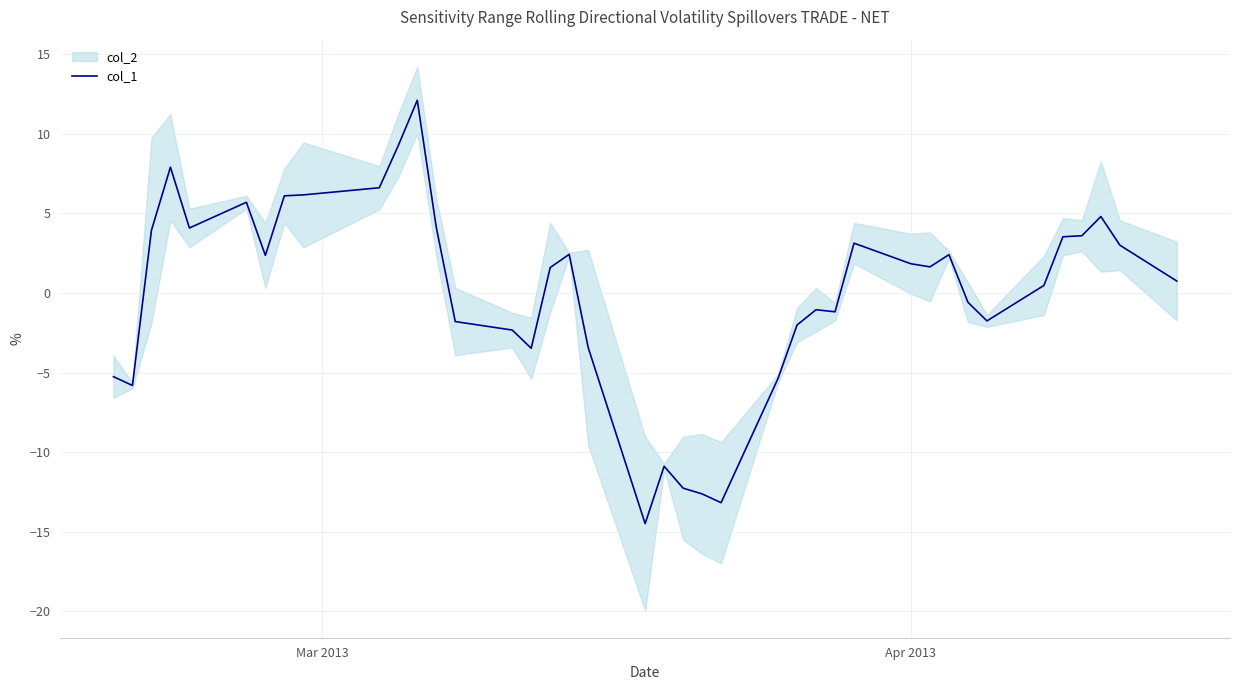

Reading left to right, extract all data points from this chart.

-5.3	-5.8	3.9	7.9	4.1	5.7	2.4	6.1	6.2	6.6	9.3	12.1	4.1	-1.8	-2.3	-3.5	1.6	2.4	-3.4	-14.5	-10.9	-12.3	-12.6	-13.2	-5.4	-2.0	-1.1	-1.2	3.1	1.8	1.6	2.4	-0.6	-1.8	0.5	3.5	3.6	4.8	3.0	0.7